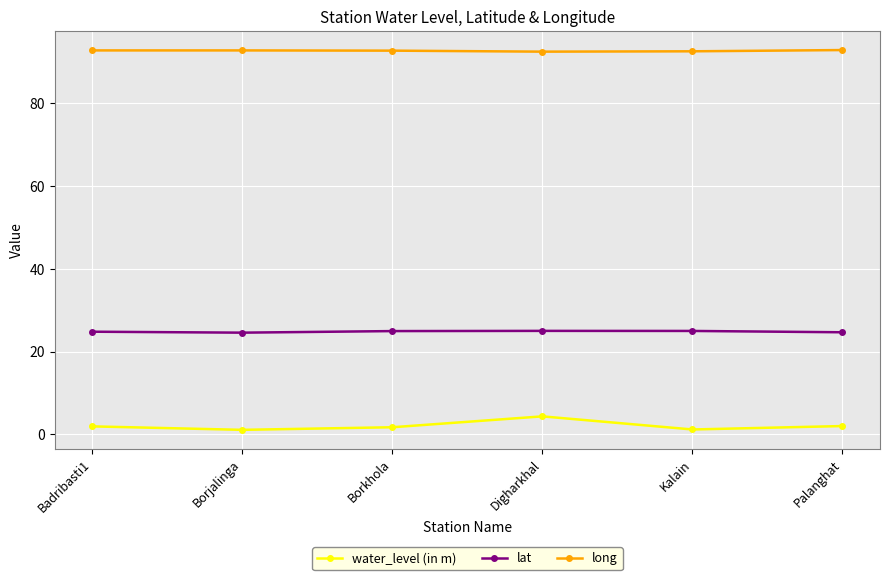

Which series has the widest spread of values?

water_level (in m)